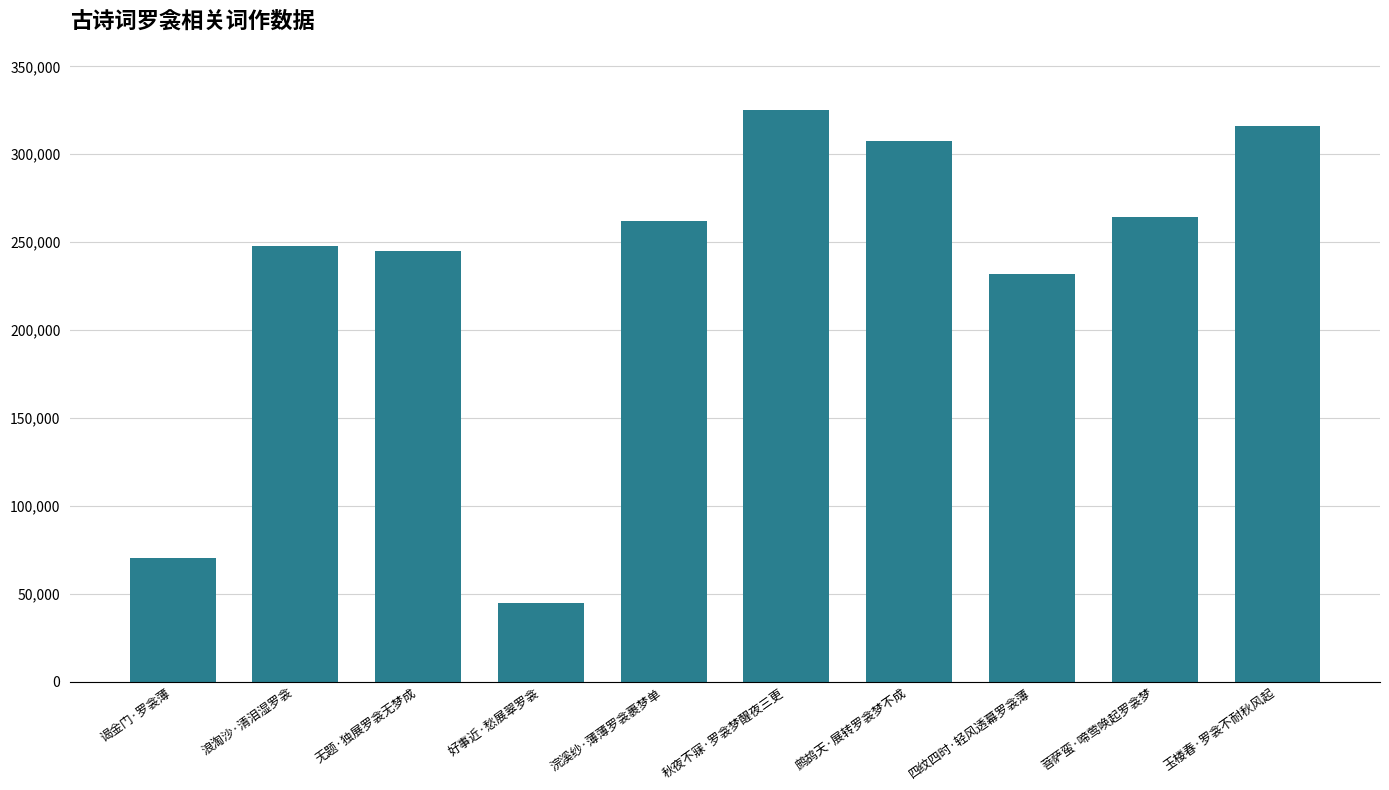

Reading left to right, list all the values displayed in this chart.

70379	247654	244989	44658	261986	325137	307645	232089	264161	316145